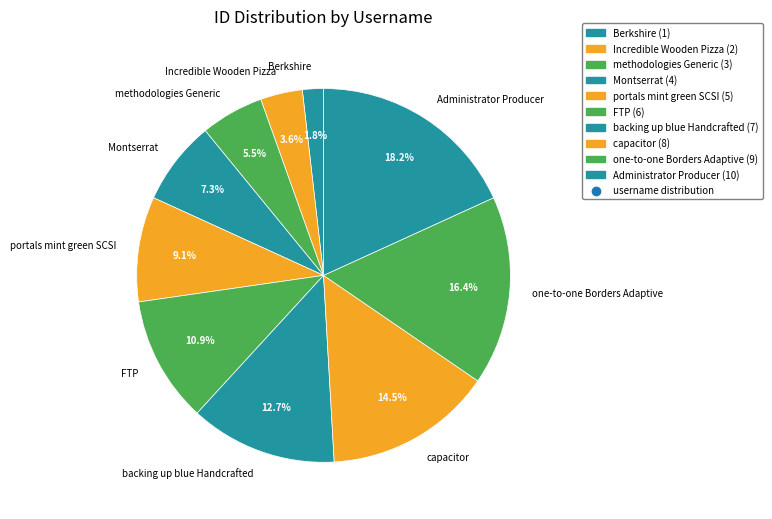

How many slices are in this pie chart?

10